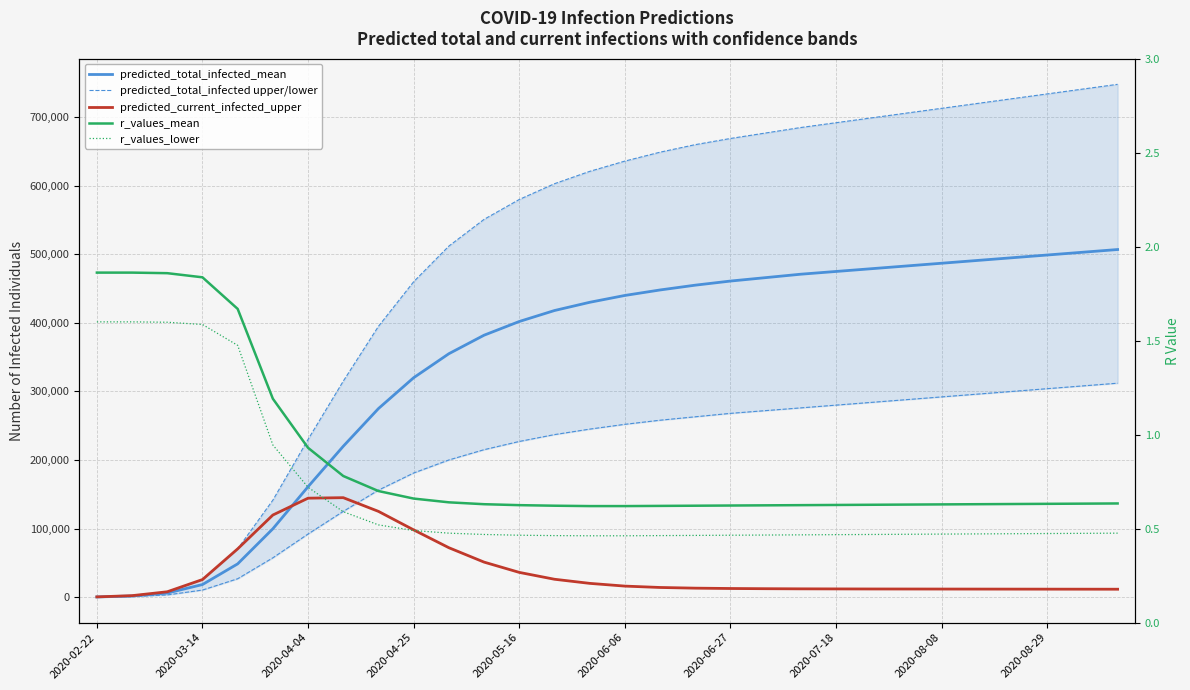

True or false: predicted_total_infected_lower has more than 1 points higher than both neighbors.

False